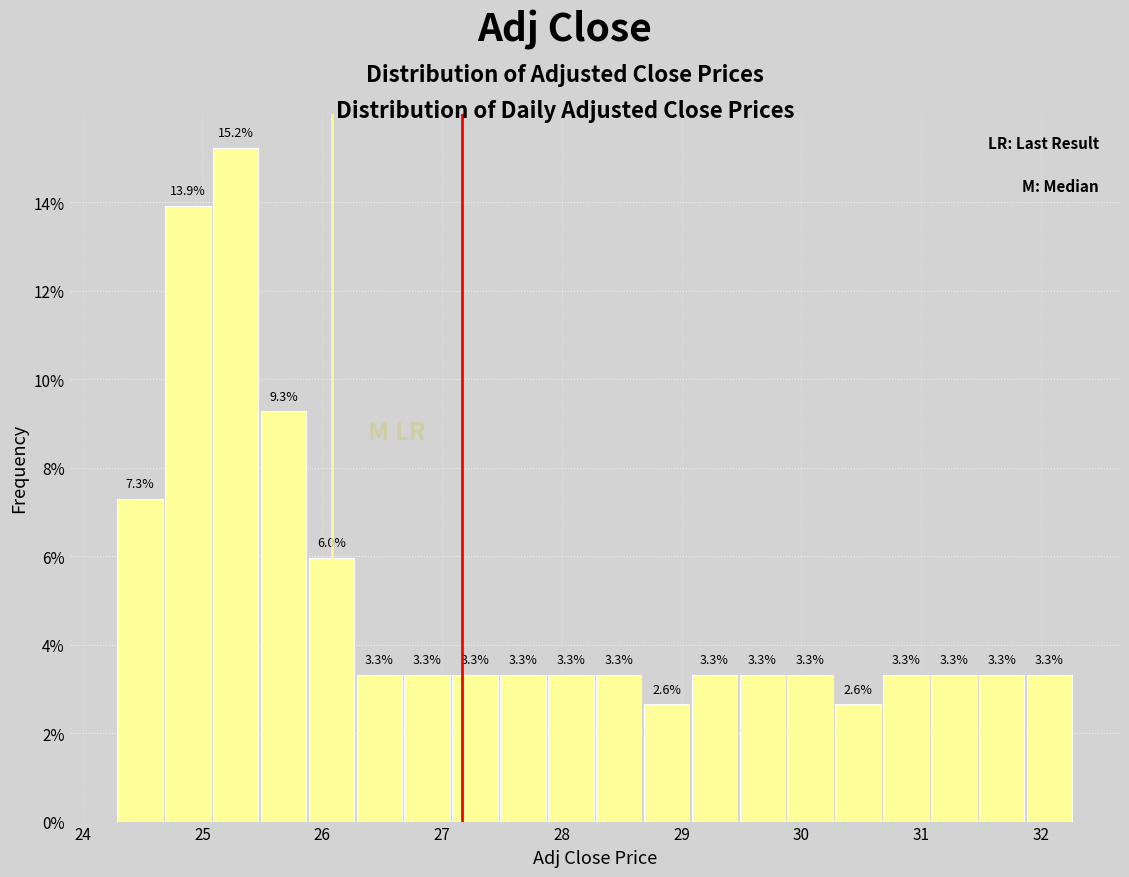

Read against the x-axis, roughly where is the centre of the tallest bar?

25.3